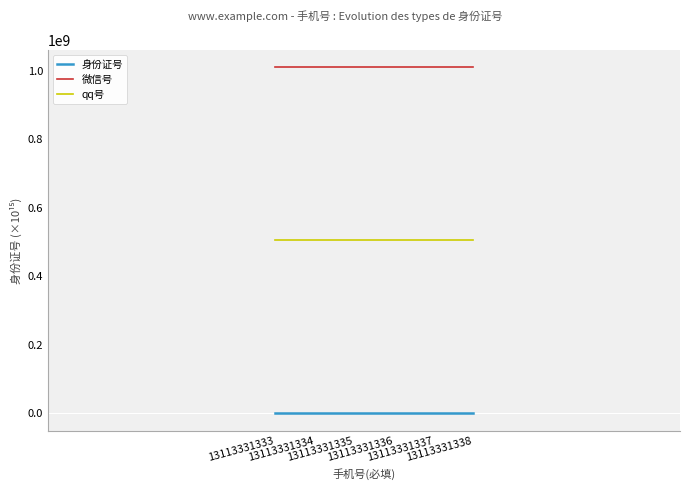

True or false: 身份证号 and 微信号 cross at least once.

False